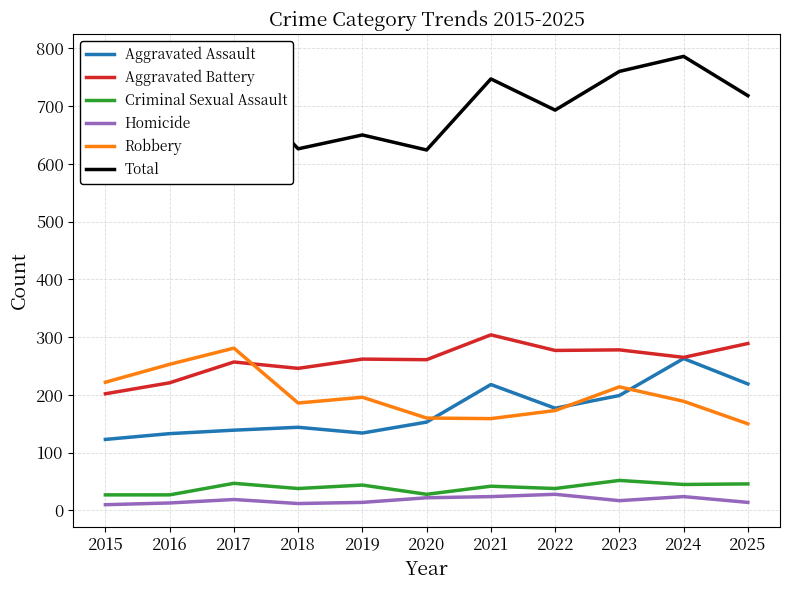

Between 2017 and 2021, which is larger?

2021